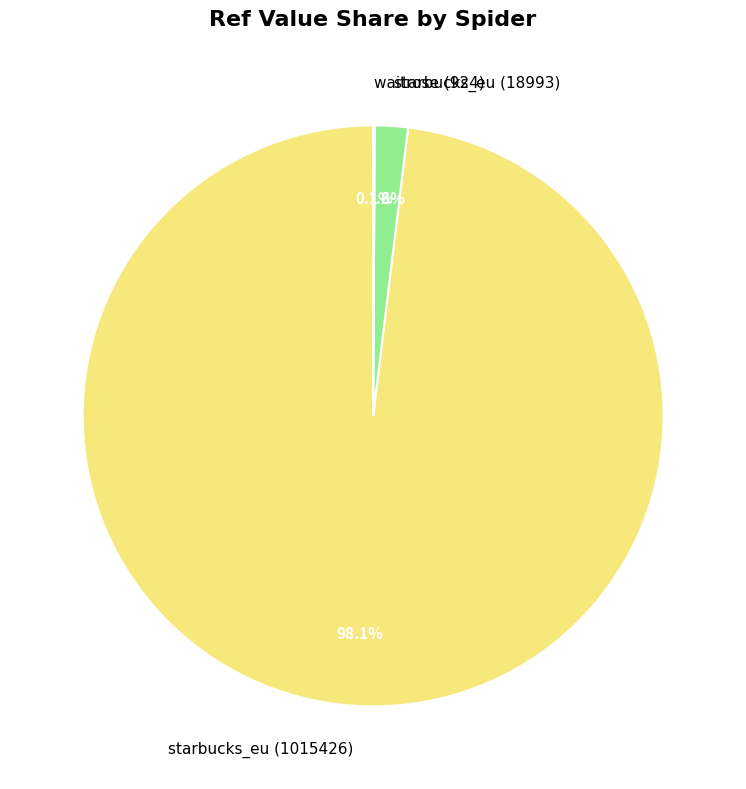

To the nearest percent, what is the difference between the largest and smallest slice percentages?

98%